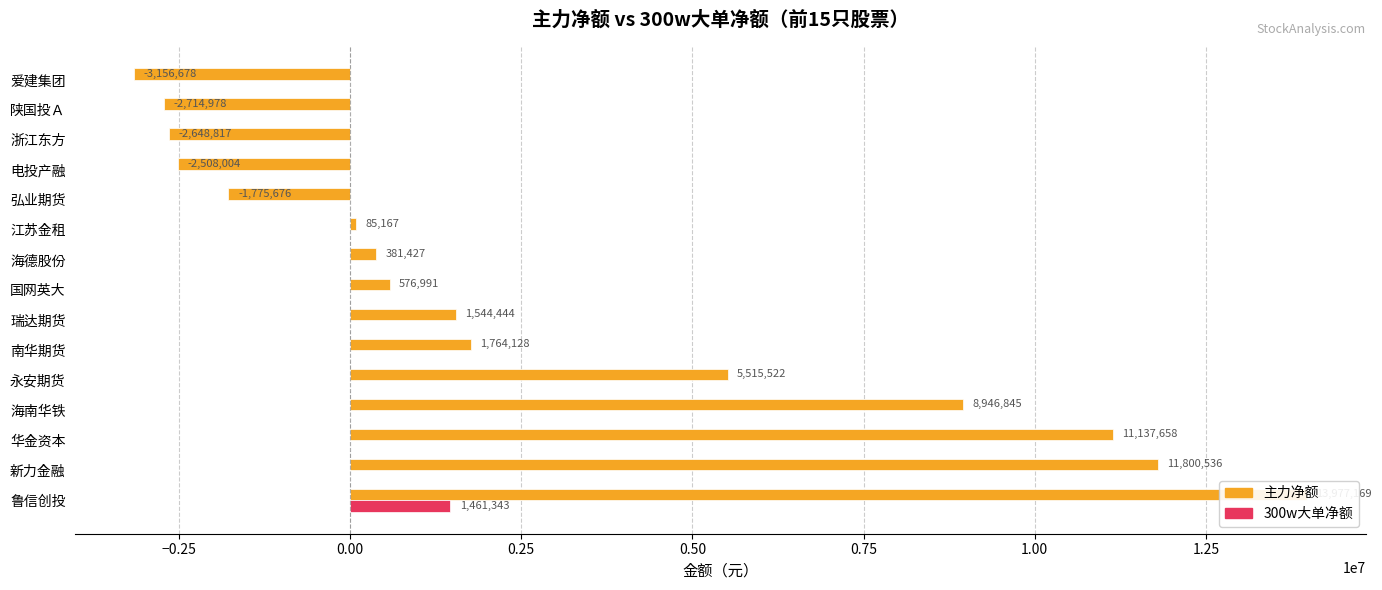

At 海德股份, list the series in order from largest to smallest.

主力净额, 300w大单净额